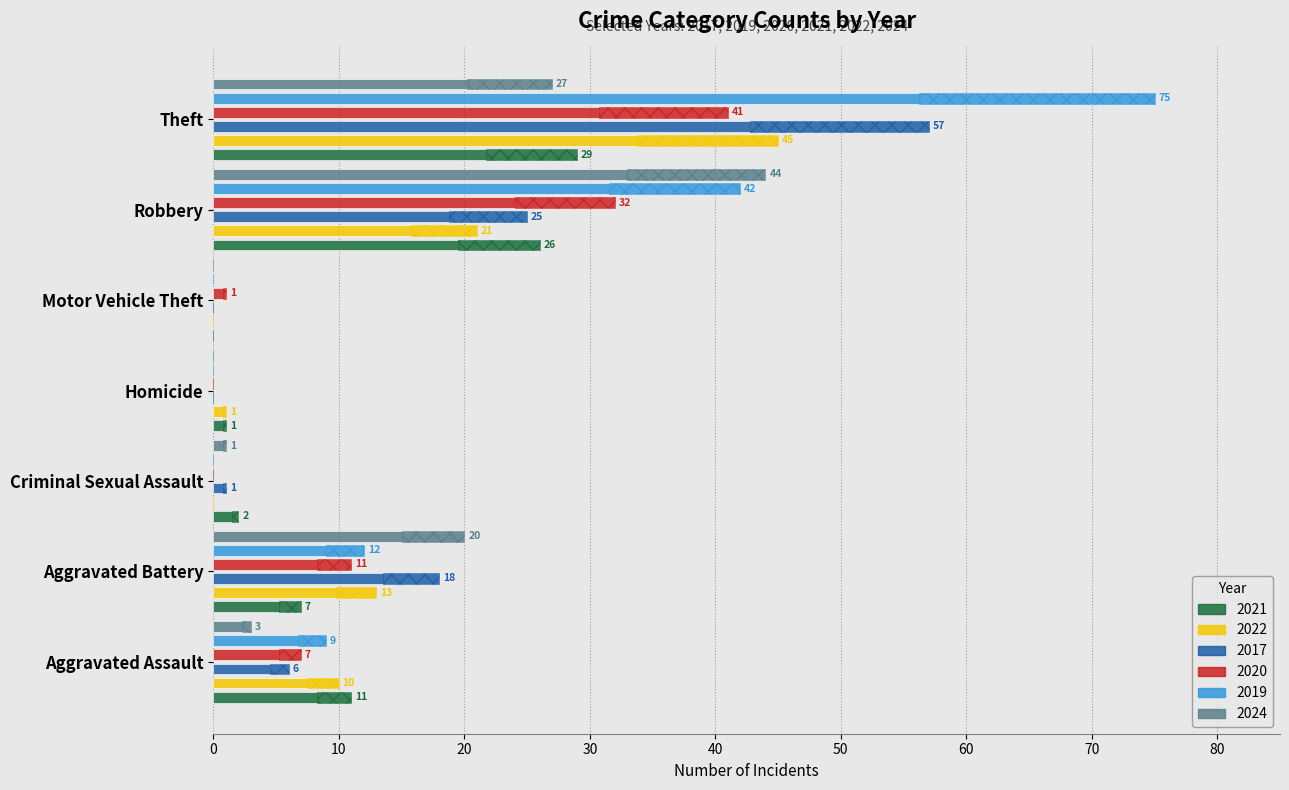

What is the value of the 2021 bar at the 6th from the left?

26